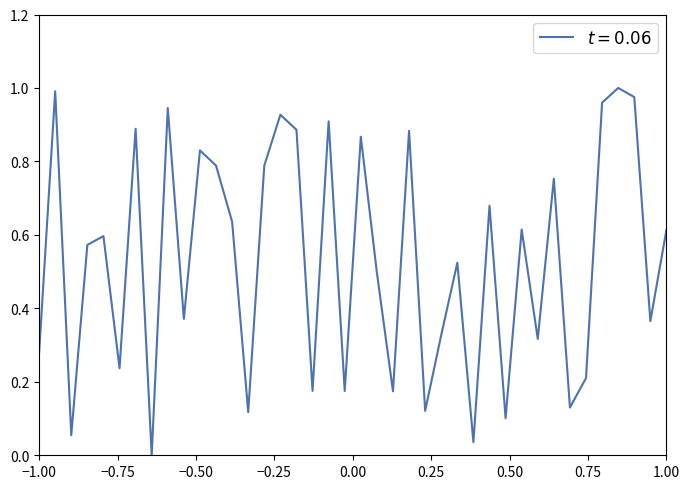

Reading right to left, list all the values displayed in this chart.

0.6	0.4	1.0	1.0	1.0	0.2	0.1	0.8	0.3	0.6	0.1	0.7	0.0	0.5	0.3	0.1	0.9	0.2	0.5	0.9	0.2	0.9	0.2	0.9	0.9	0.8	0.1	0.6	0.8	0.8	0.4	0.9	0.0	0.9	0.2	0.6	0.6	0.1	1.0	0.3